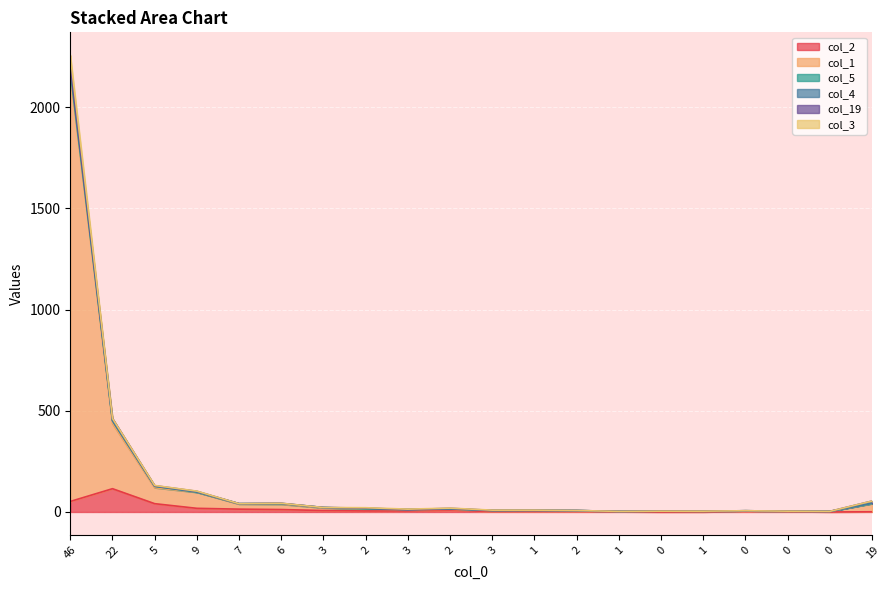

How many values in col_3 are above zero?

8